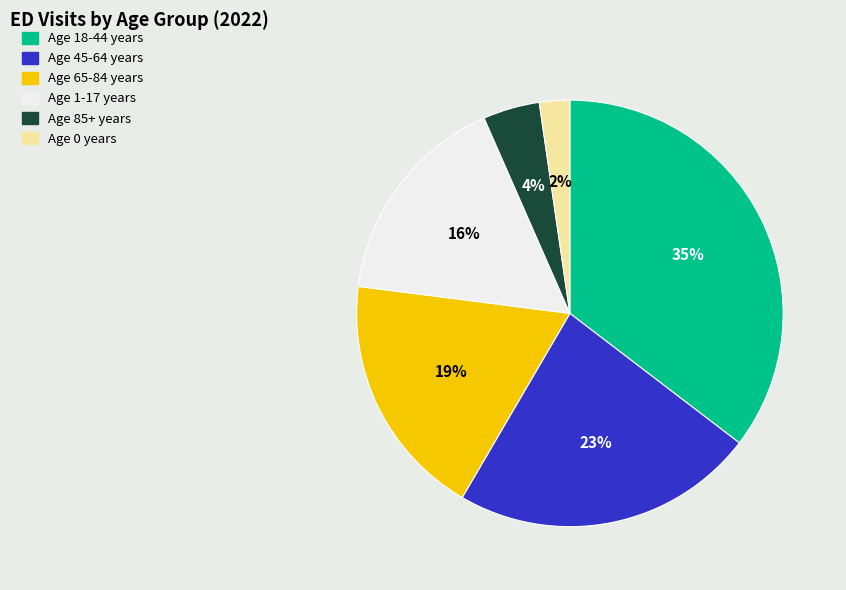

The Age 18-44 years slice represents 25% of the pie. True or false?

False